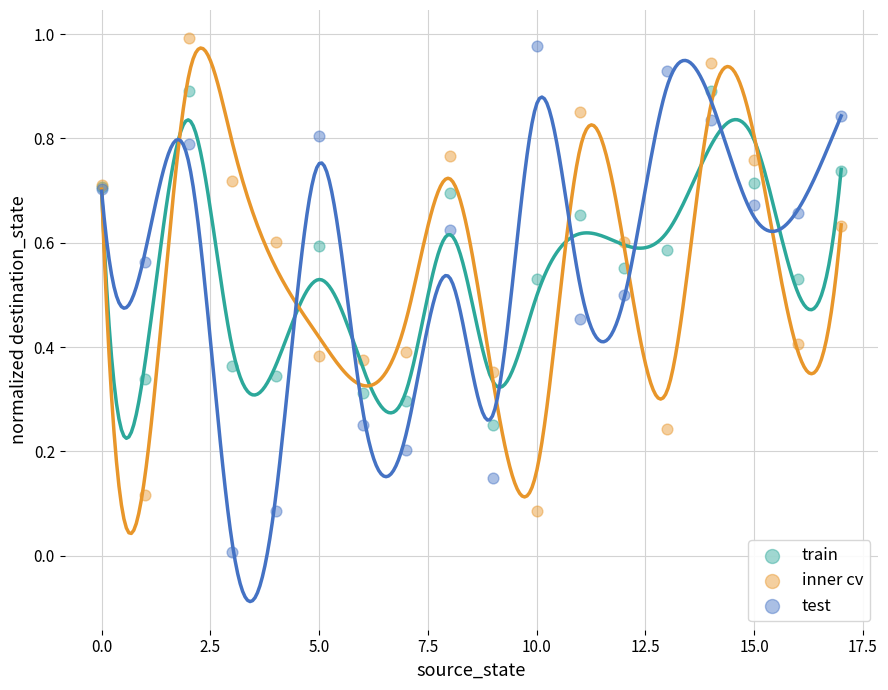

Which series contains the lowest Y value?

test